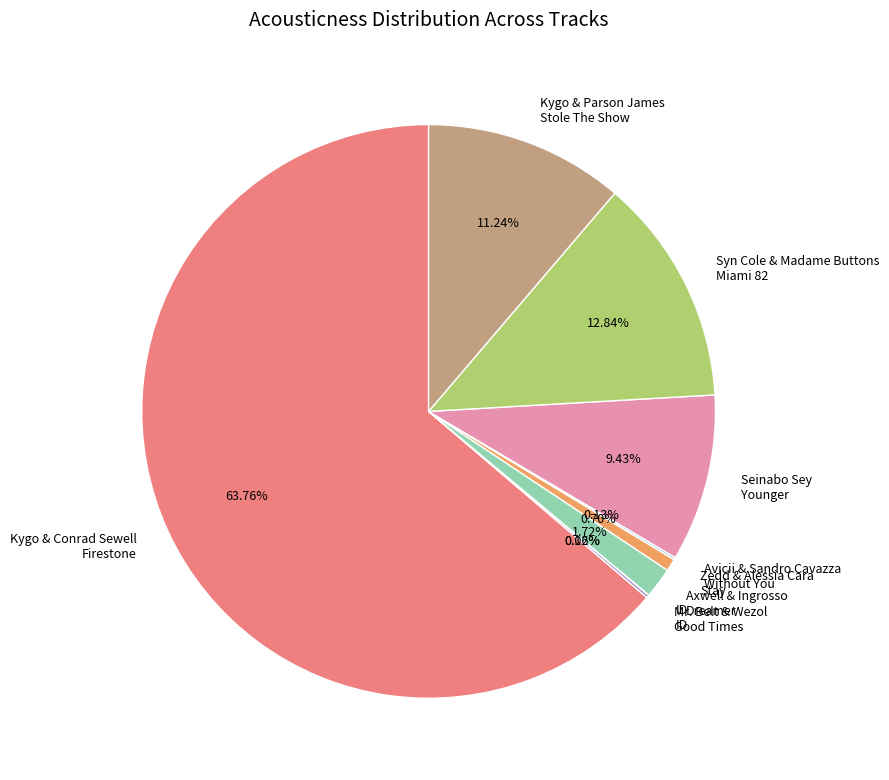

Which category has the biggest portion of the pie?

Kygo & Conrad Sewell Firestone